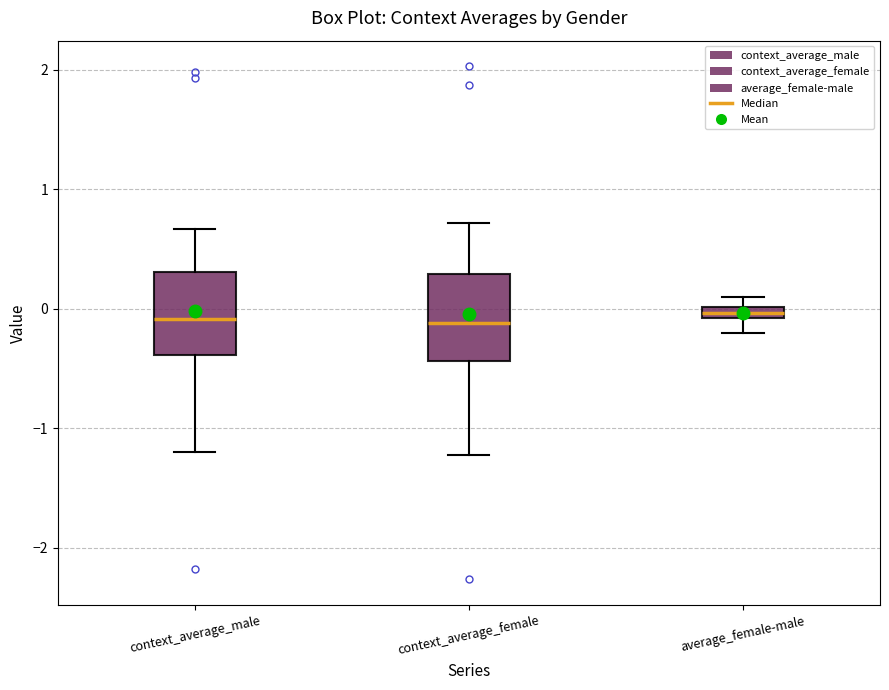

Where is the lower edge of the box for average_female-male on the y-axis? The values are not printed on the chart, so give them approximately, as read against the axis.

-0.1